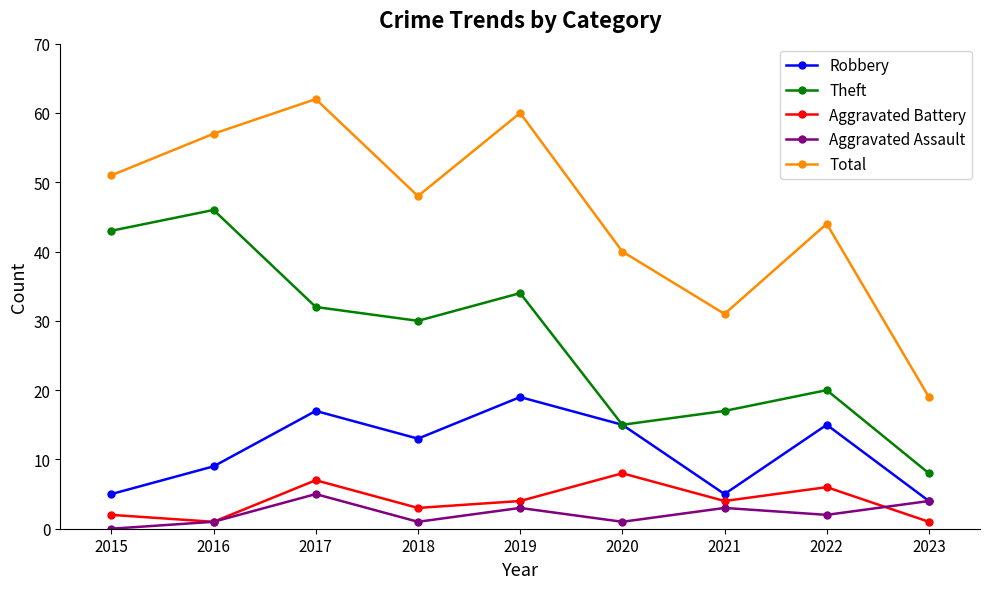

Reading right to left, extract all data points from this chart.

Robbery: 4	15	5	15	19	13	17	9	5
Theft: 8	20	17	15	34	30	32	46	43
Aggravated Battery: 1	6	4	8	4	3	7	1	2
Aggravated Assault: 4	2	3	1	3	1	5	1	0
Total: 19	44	31	40	60	48	62	57	51